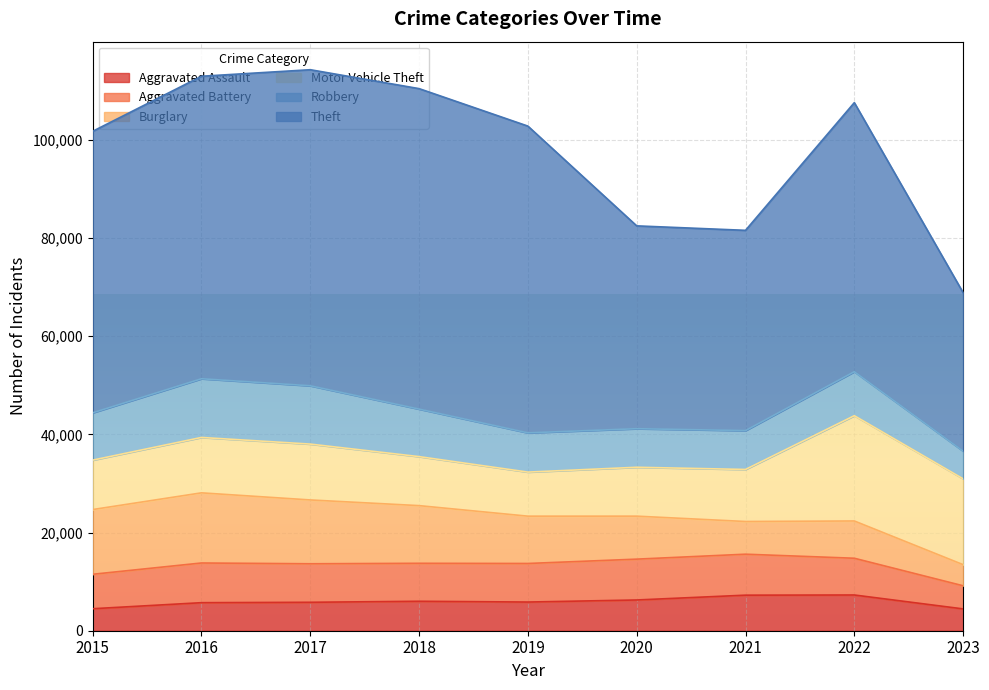

What is the value of the Aggravated Assault point at the 3rd from the left?

5793